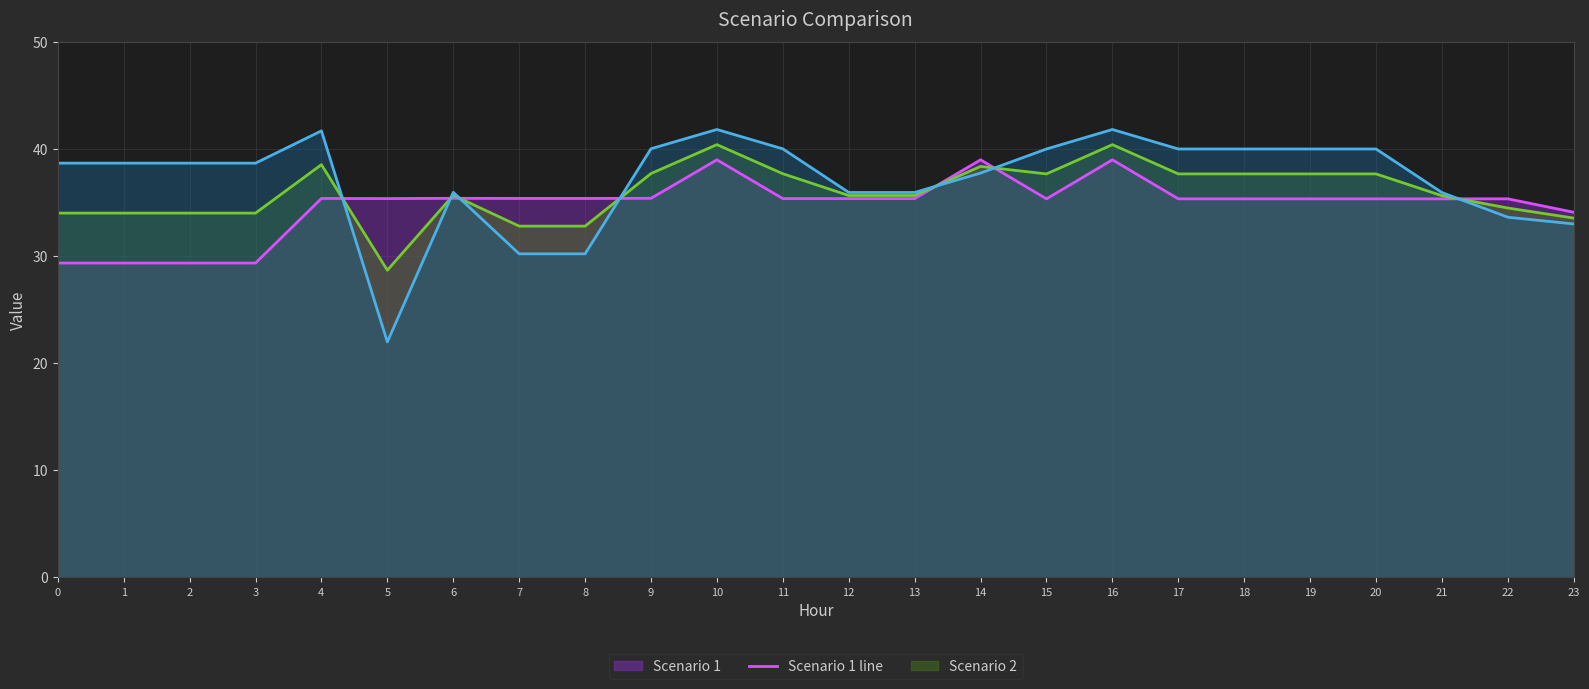

Between 1 and 12, which is larger?

12